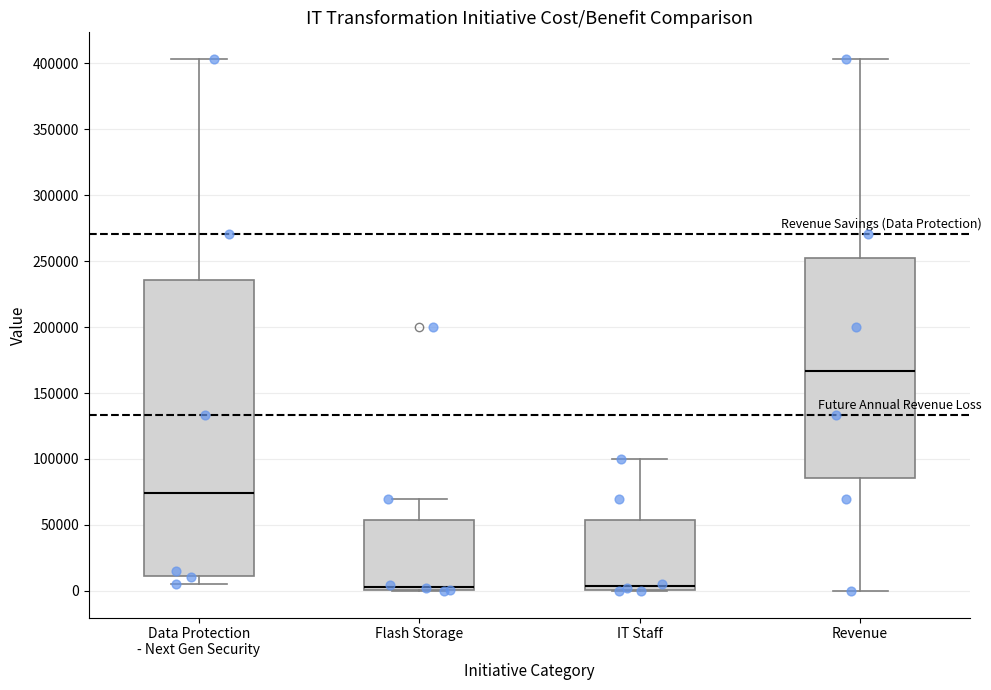

Which box's median line is the highest?

Revenue